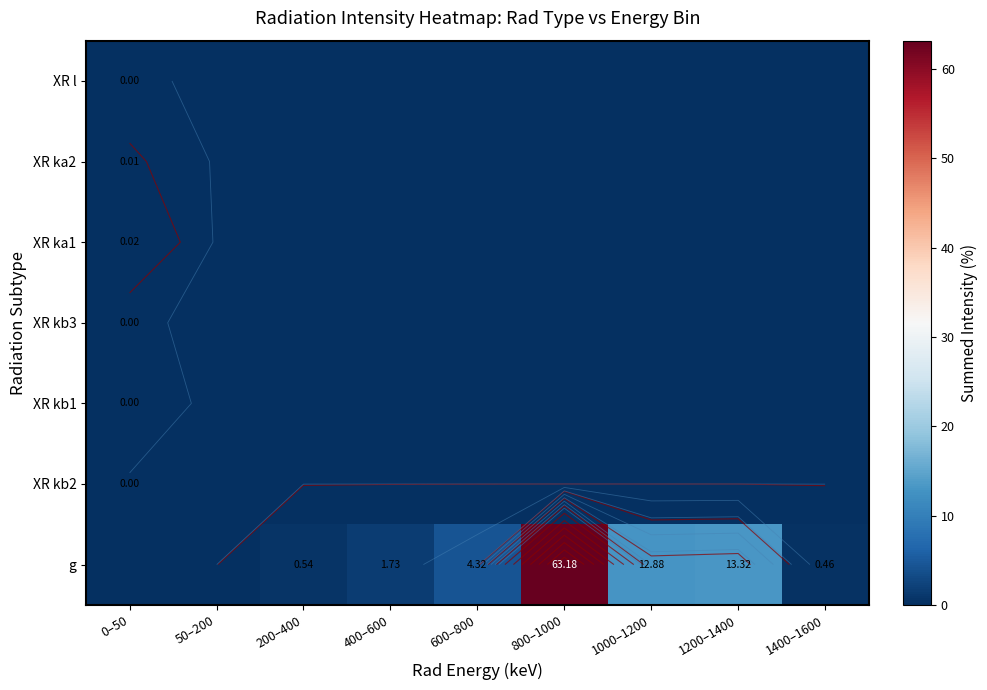

At 800–1000, list the series in order from smallest to largest.

XR l, XR ka2, XR ka1, XR kb3, XR kb1, XR kb2, g